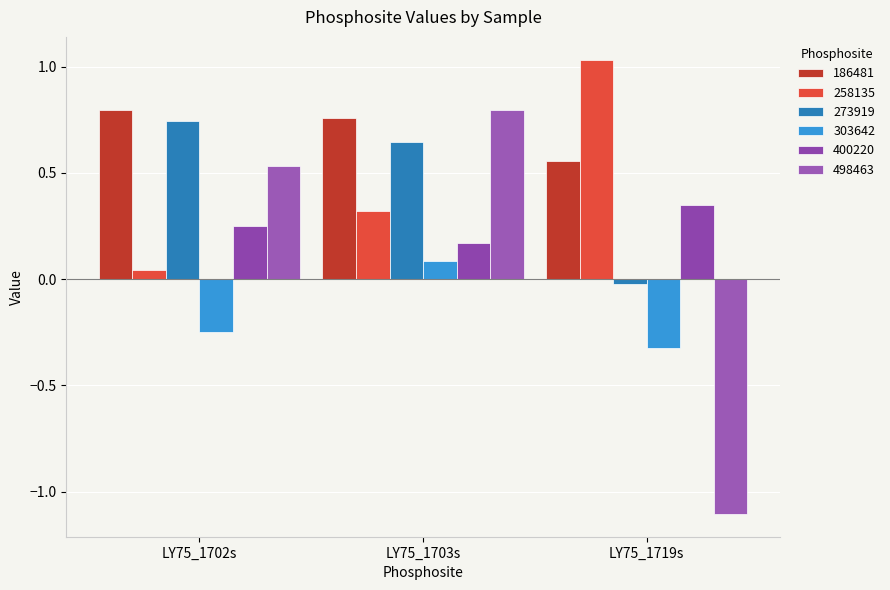

Is the value of 186481 at LY75_1719s greater than the value of 273919 at LY75_1703s?

No